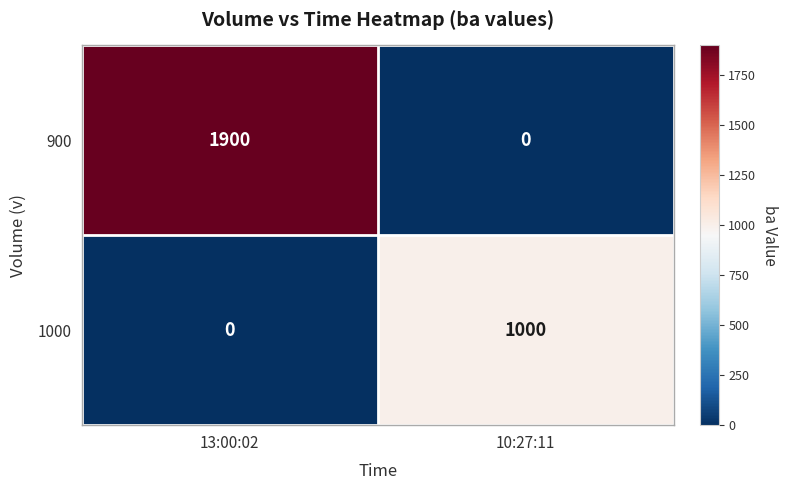

What is the average value of the 1000 series?

500